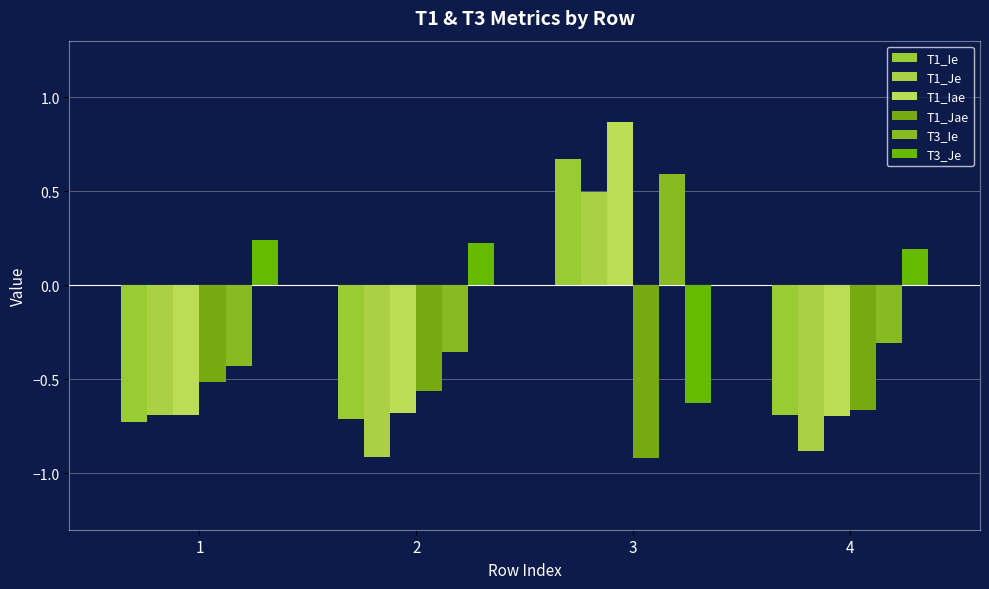

At which label does T1_Jae reach its peak?

1